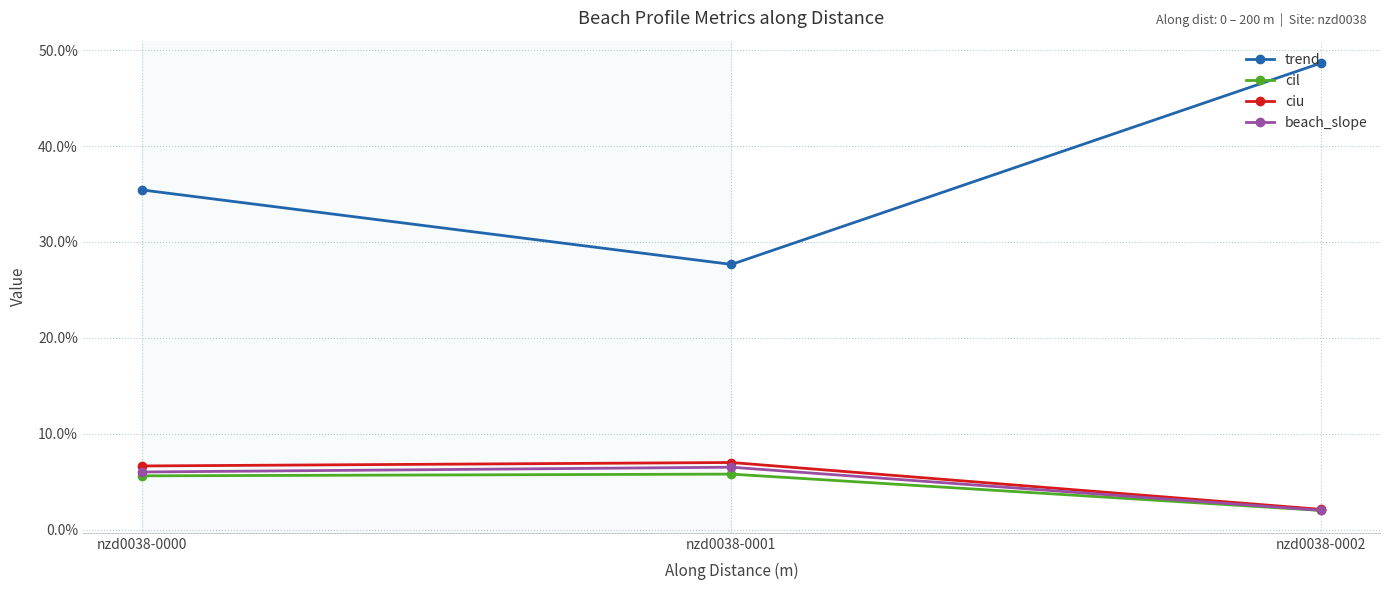

Reading left to right, what are all the values shown in this chart?

trend: 0.4	0.3	0.5
cil: 0.1	0.1	0.0
ciu: 0.1	0.1	0.0
beach_slope: 0.1	0.1	0.0